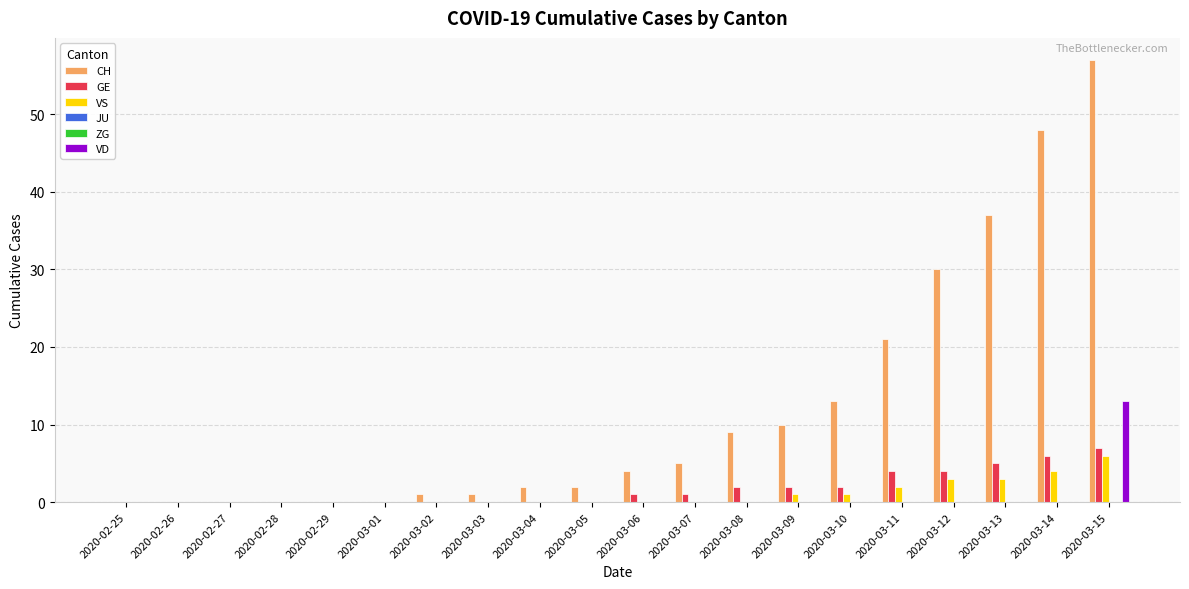

Which series has the largest range (max minus min)?

CH